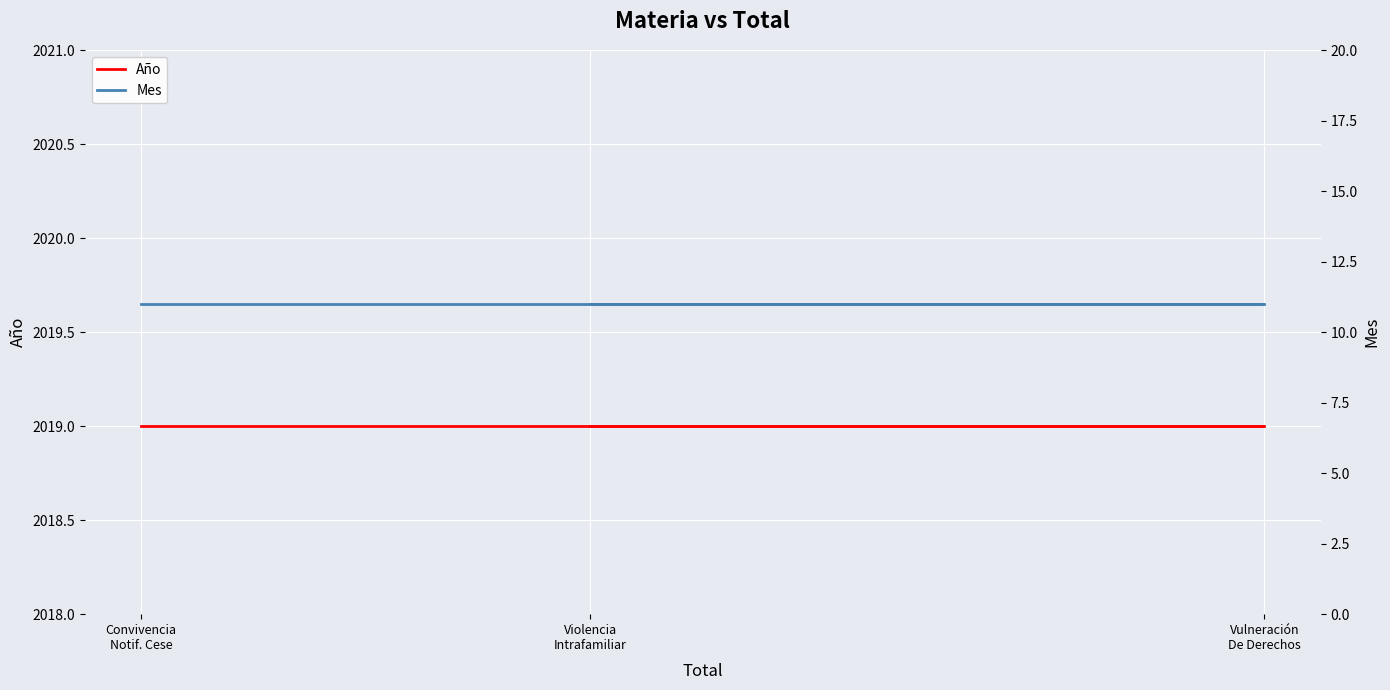

Is this an area chart (filled region under the line)?

No